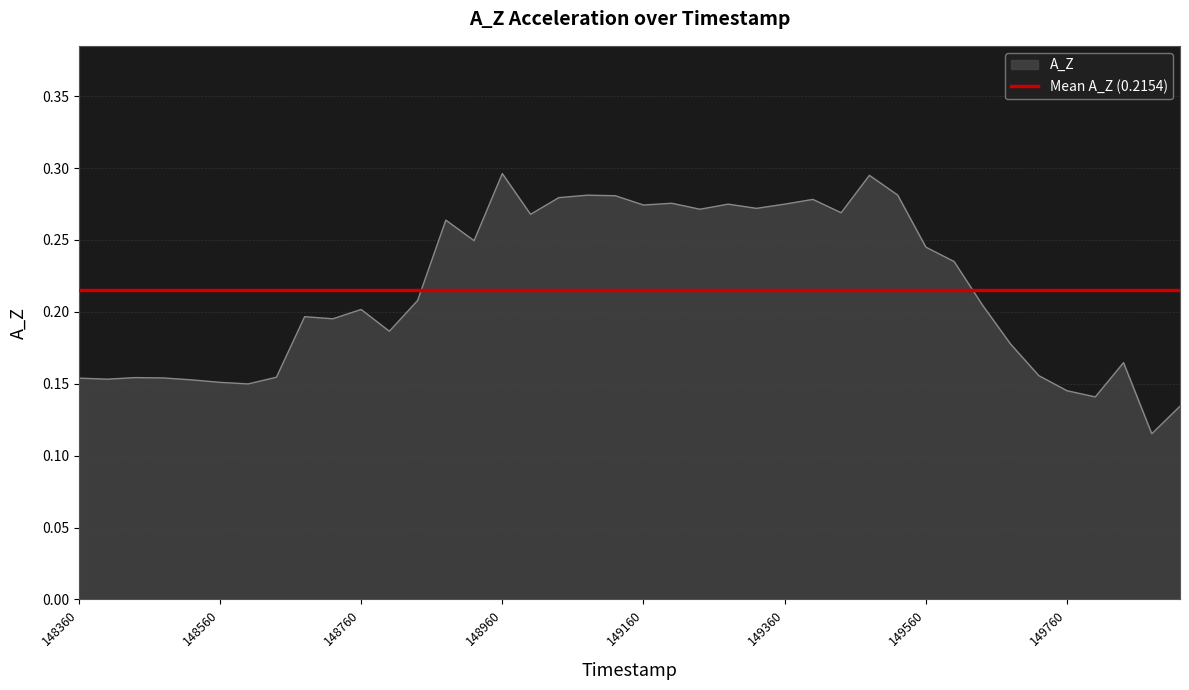

How many values are between 0 and 1?

40